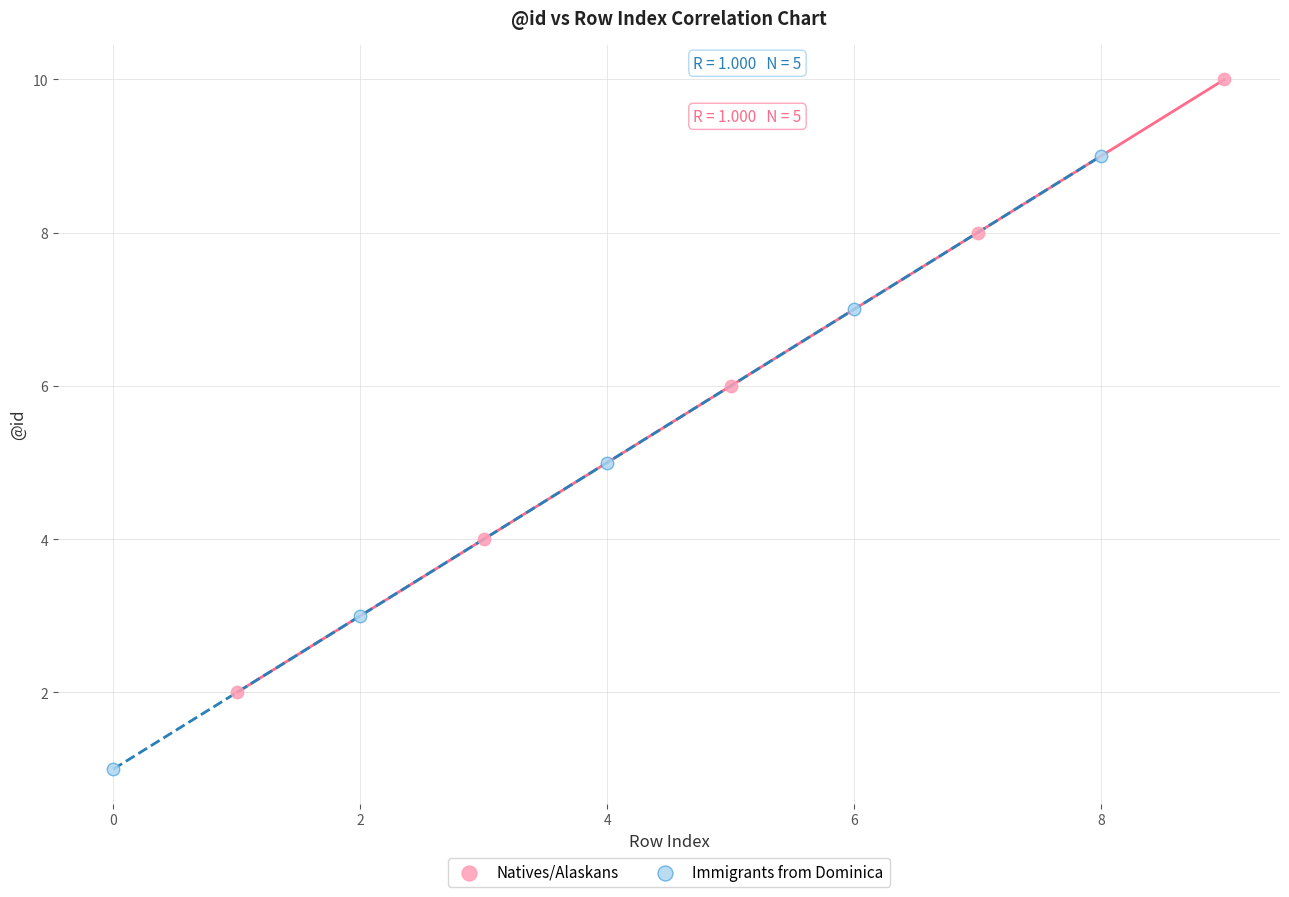

Which series contains the lowest Y value?

Immigrants from Dominica